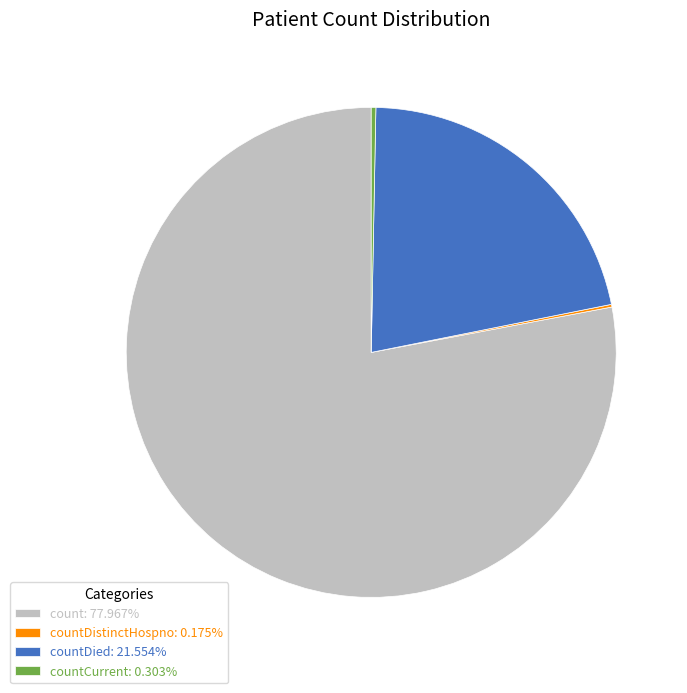

Is there any slice that represents more than half of the pie?

Yes